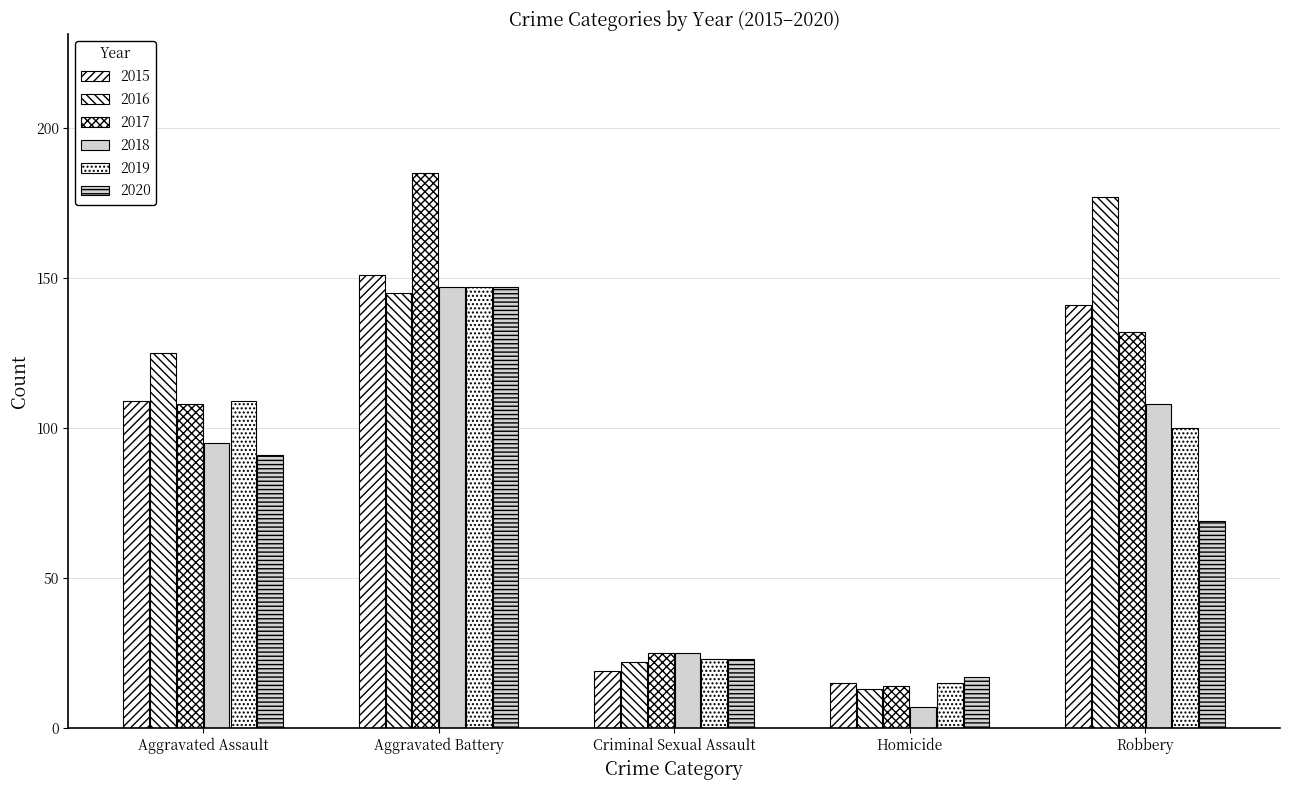

What is the sum of the 2015 values at Homicide and Aggravated Battery?

166